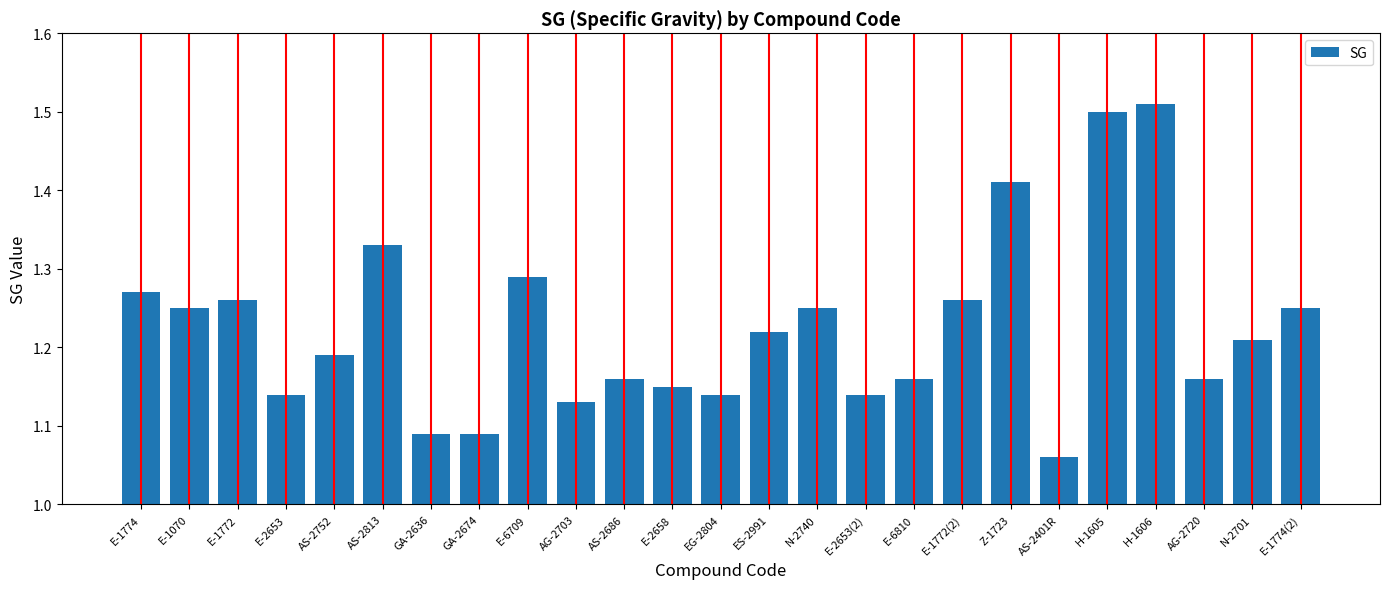

What is the sum of the values at E-6709 and E-2653(2)?

2.4